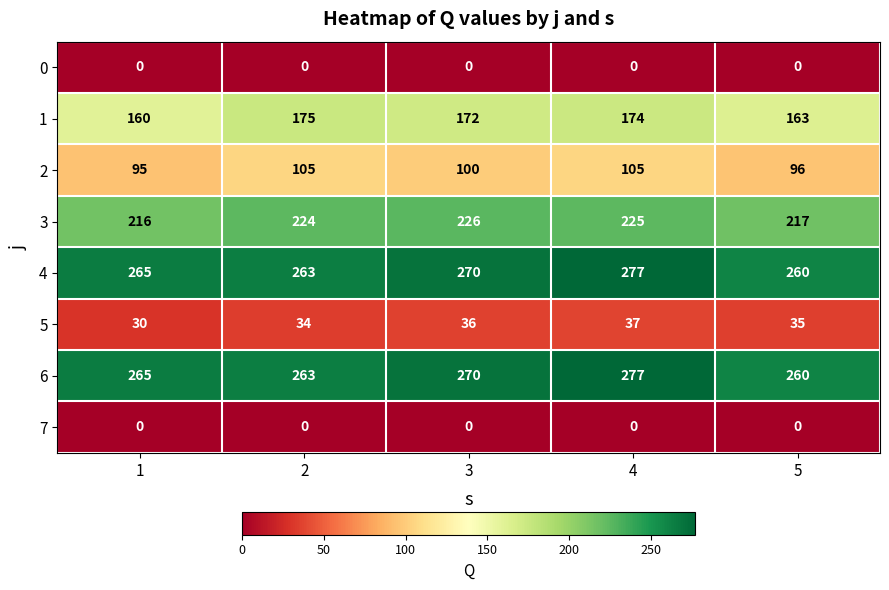

List the labels in order of 6 value, largest first.

4, 3, 1, 2, 5